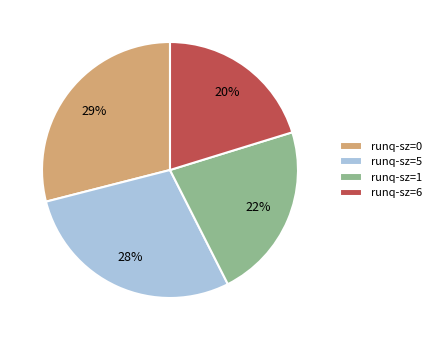

To the nearest percent, what is the difference between the largest and smallest slice percentages?

9%